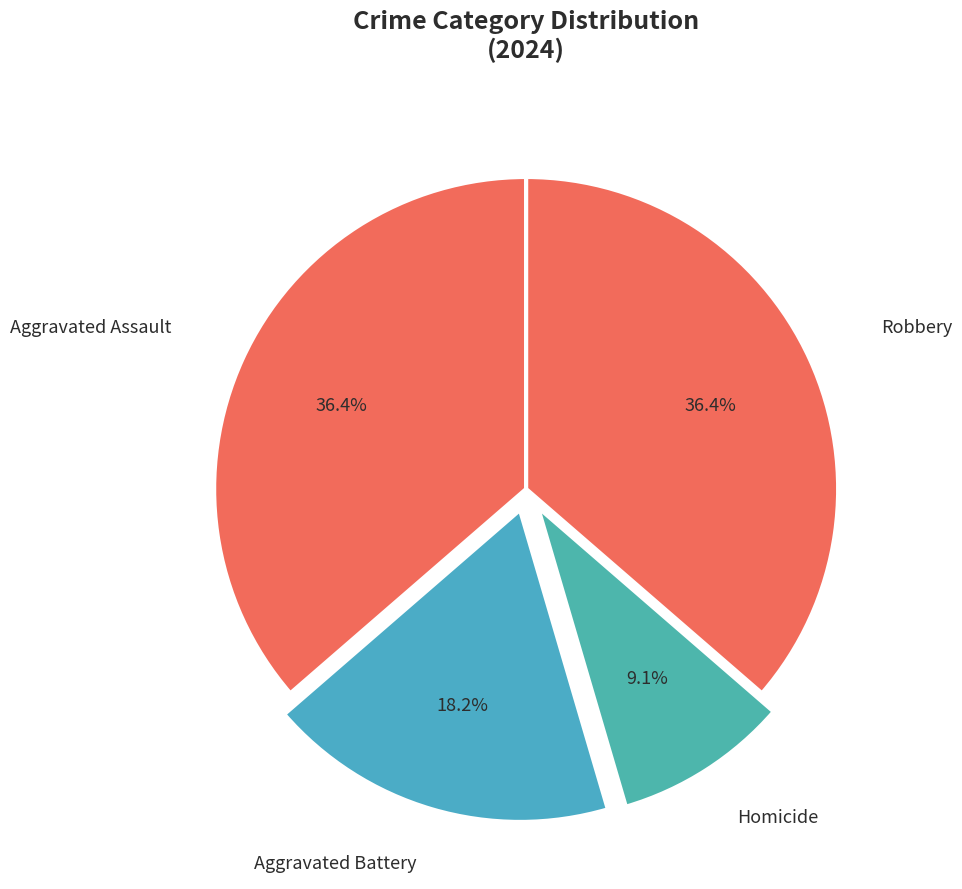

The Robbery slice represents 36% of the pie. True or false?

True